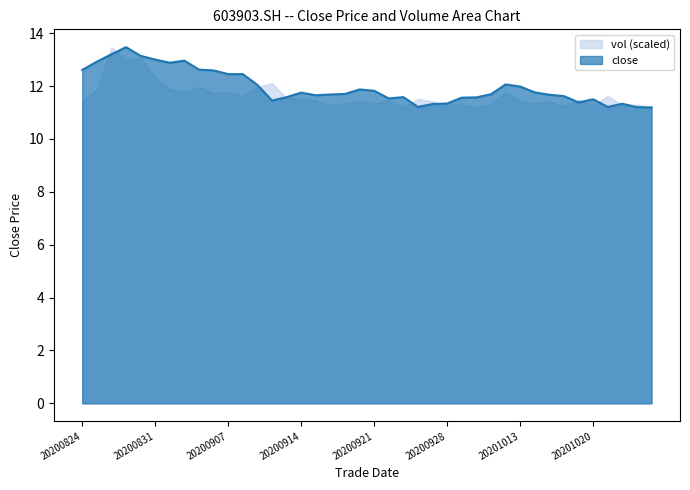

What is the ratio of the value at 20200902 to the value at 20201026?

1.2